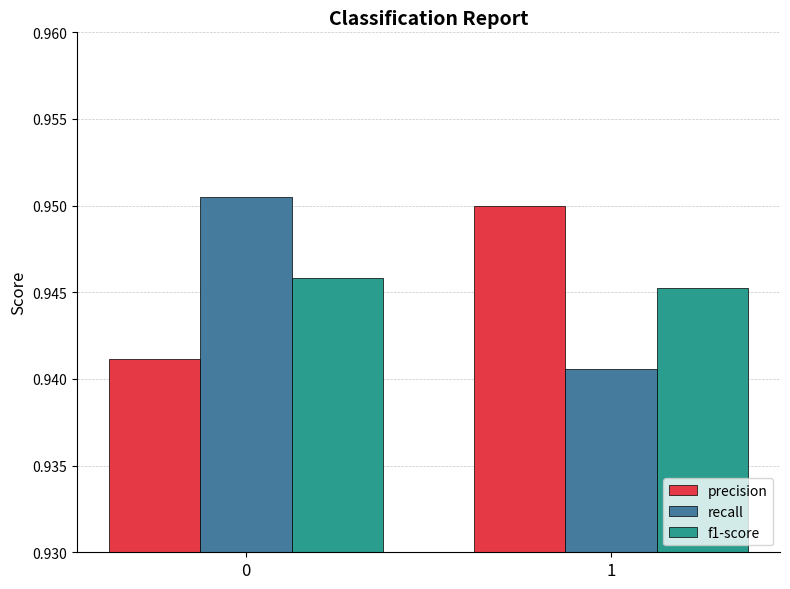

At which label does recall reach its minimum?

1